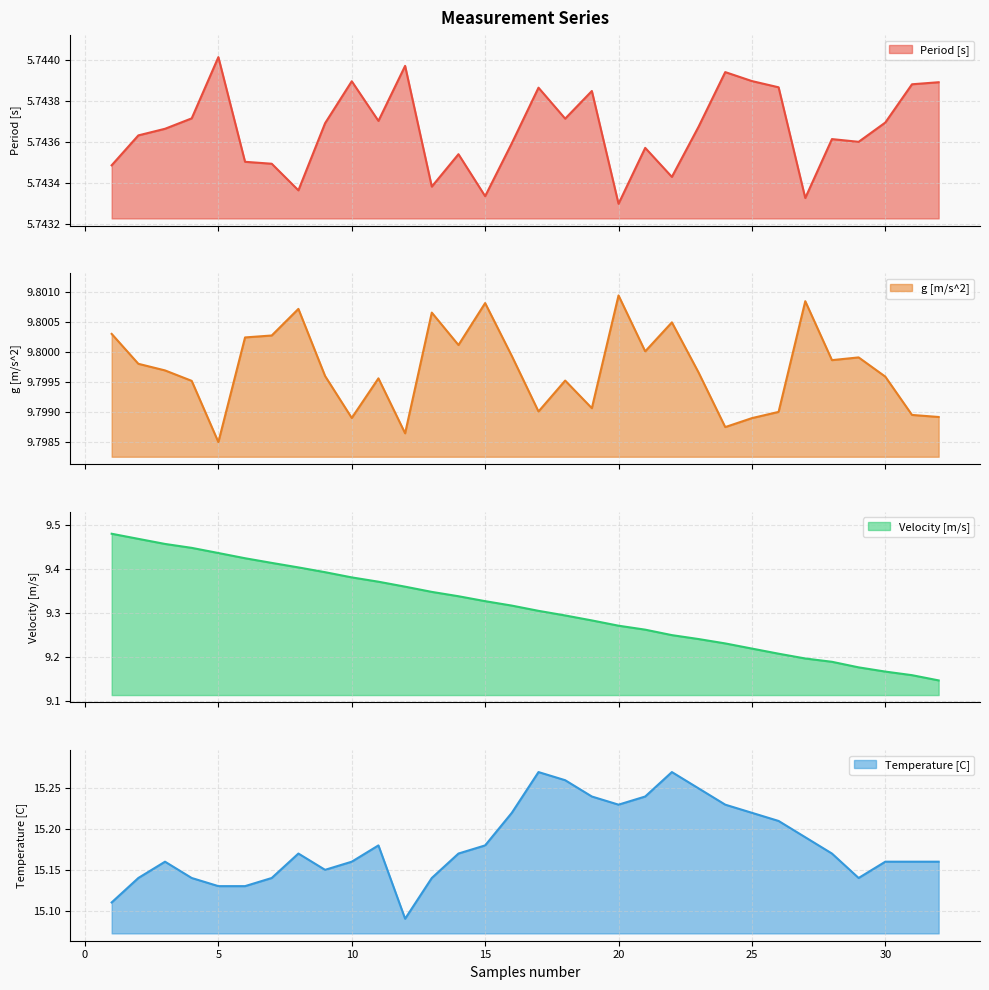

At which category is the sum across all series the highest?

3